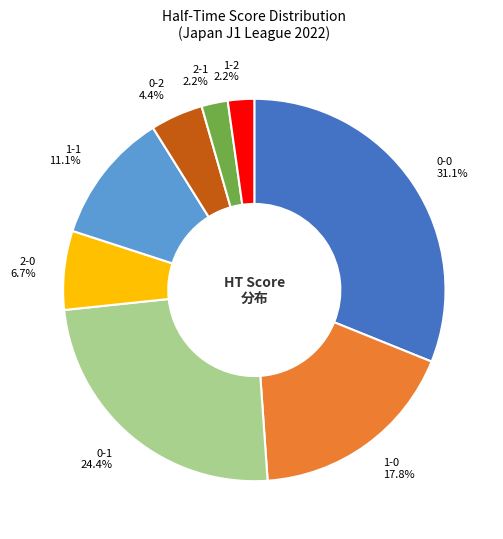

How many slices are in this pie chart?

8